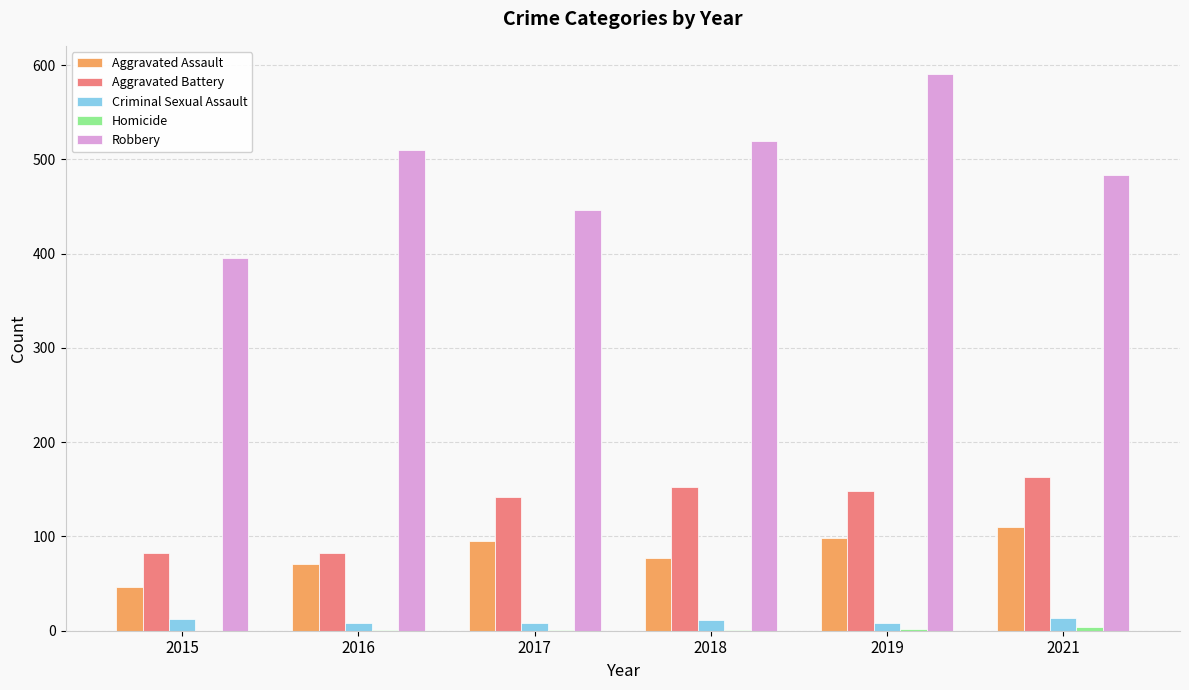

The value of Aggravated Battery at 2017 is 142. True or false?

True